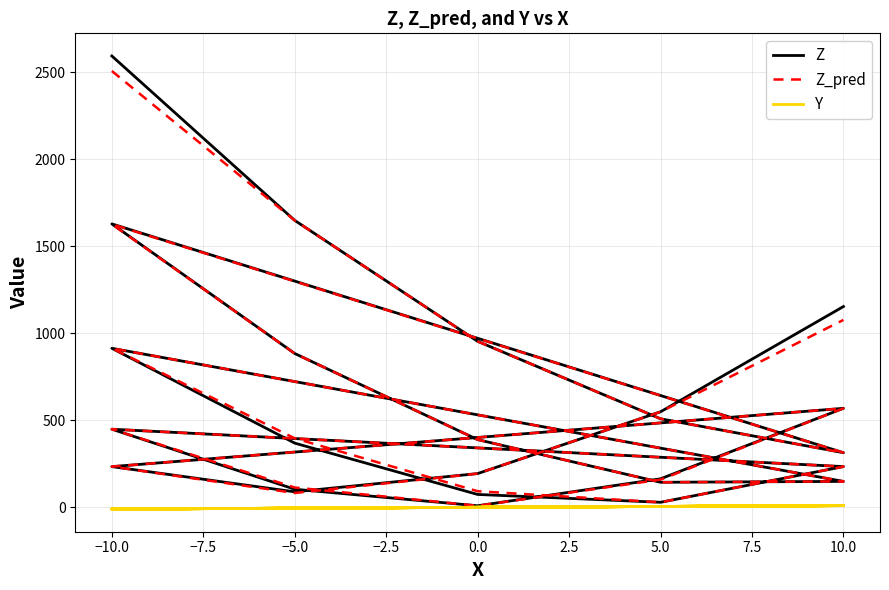

At how many categories does at least one series exceed 226?

16